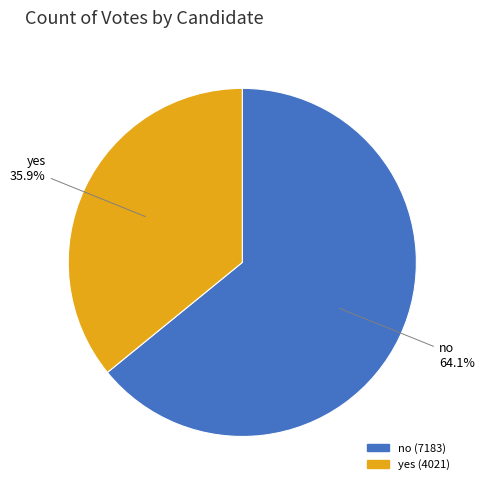

Which slice is the largest?

no